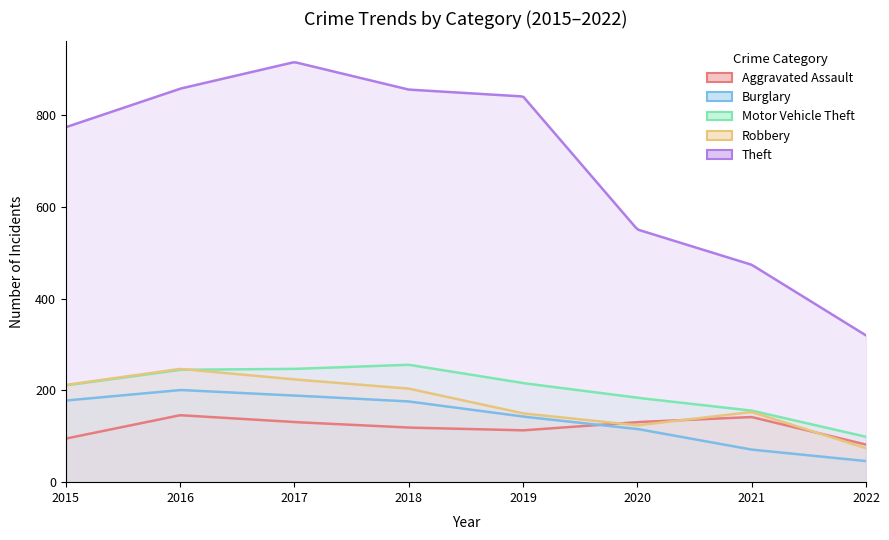

How many values in the Robbery series exceed 204?

3